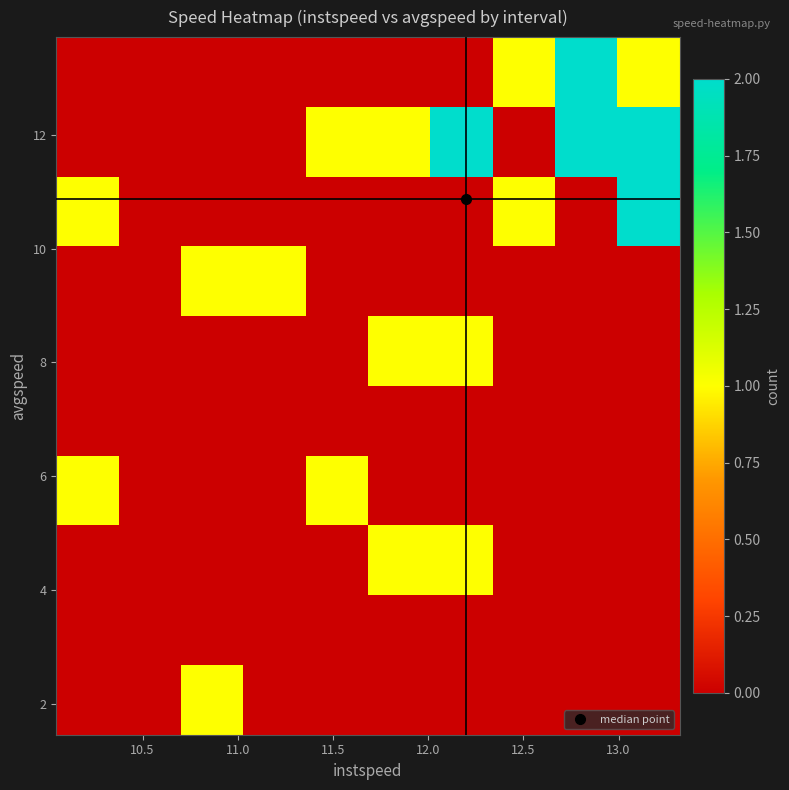

How many distinct data groups are displayed?

10